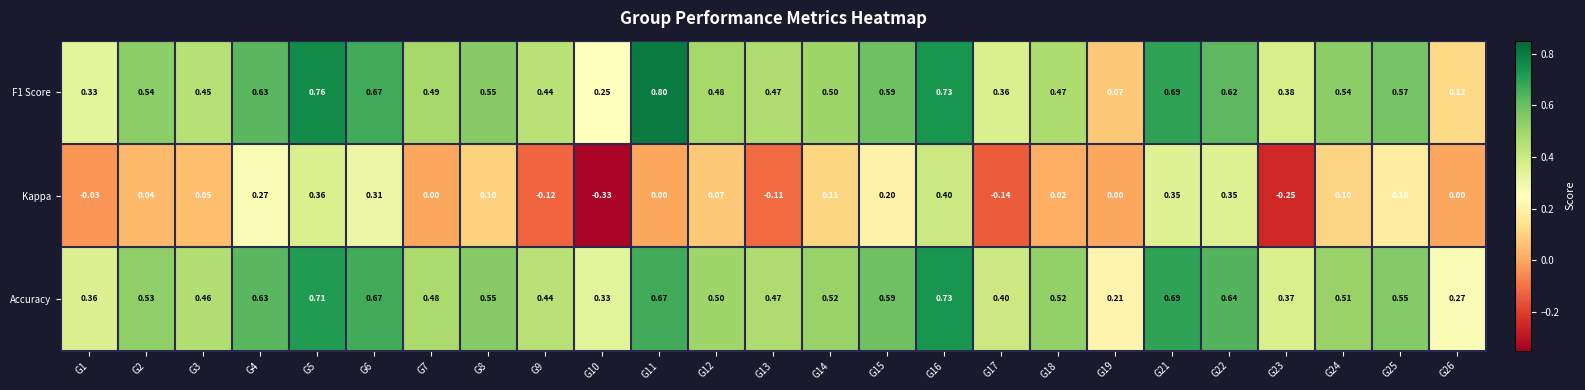

Which series has the largest total across all categories?

Accuracy